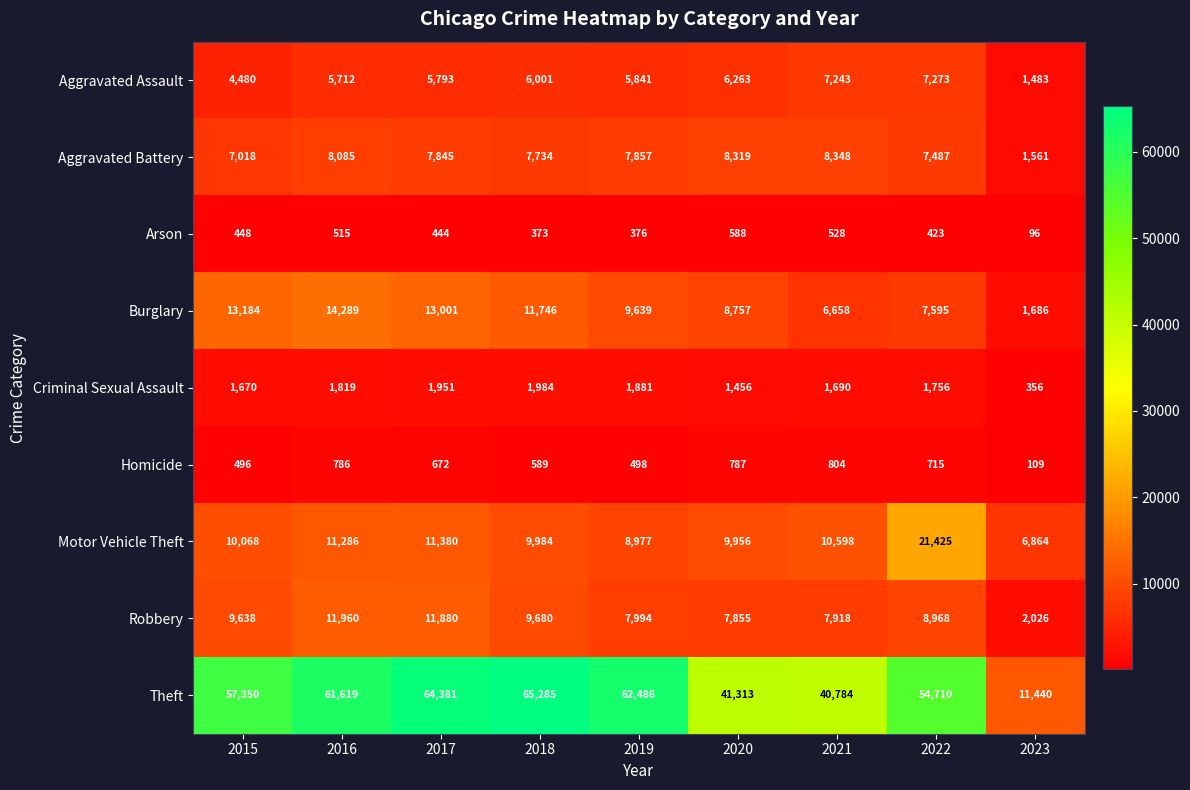

What is the average value of the Theft series?

51041